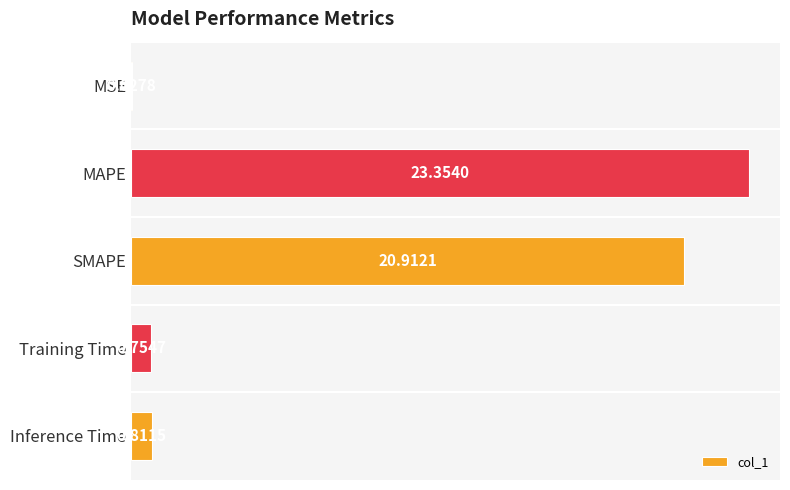

What is the change in value from MAPE to Inference Time?

-22.5